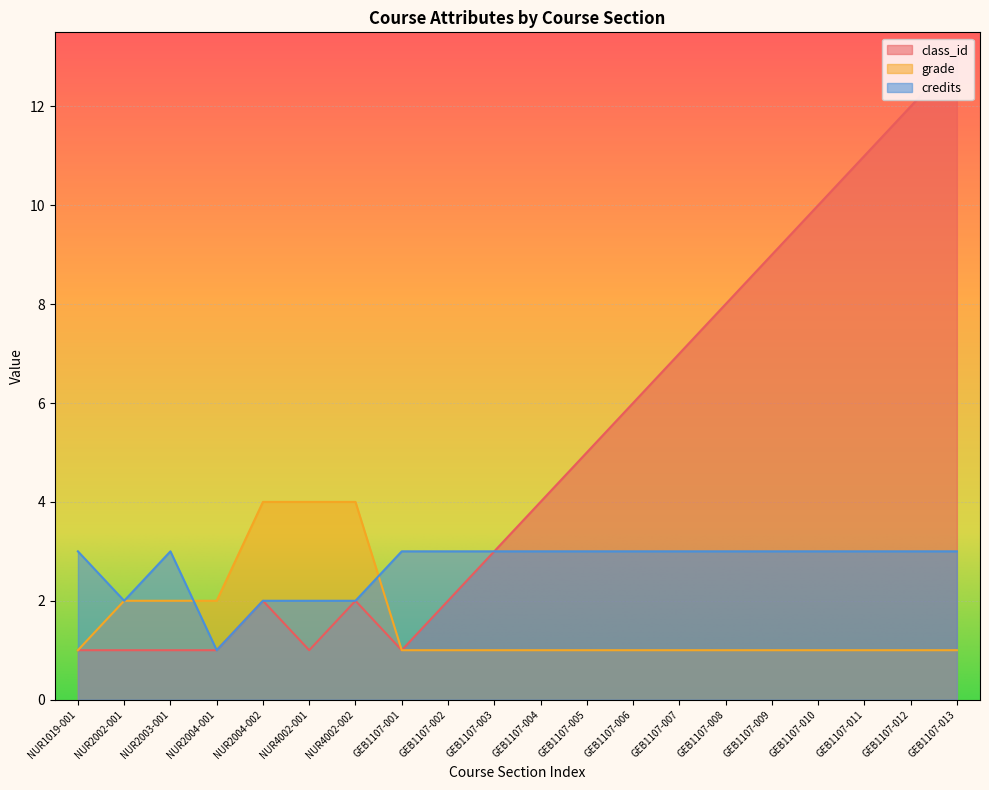

What is the label of the 14th point from the right?

NUR4002-002